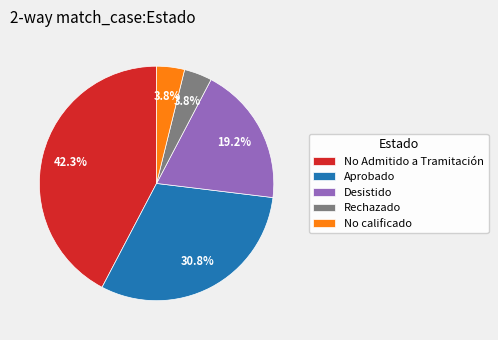

To the nearest percent, what is the average slice percentage?

20%